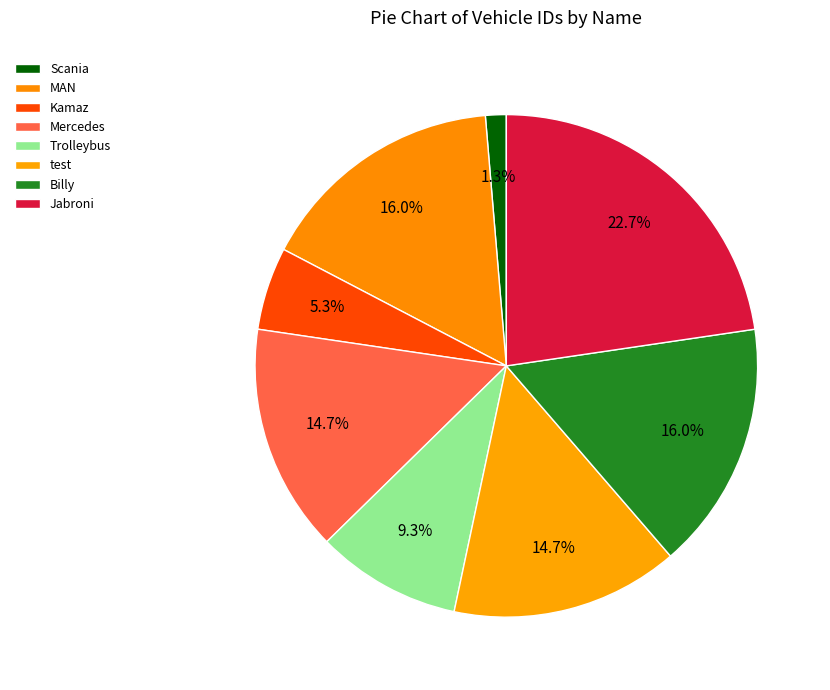

How many slices are in this pie chart?

8